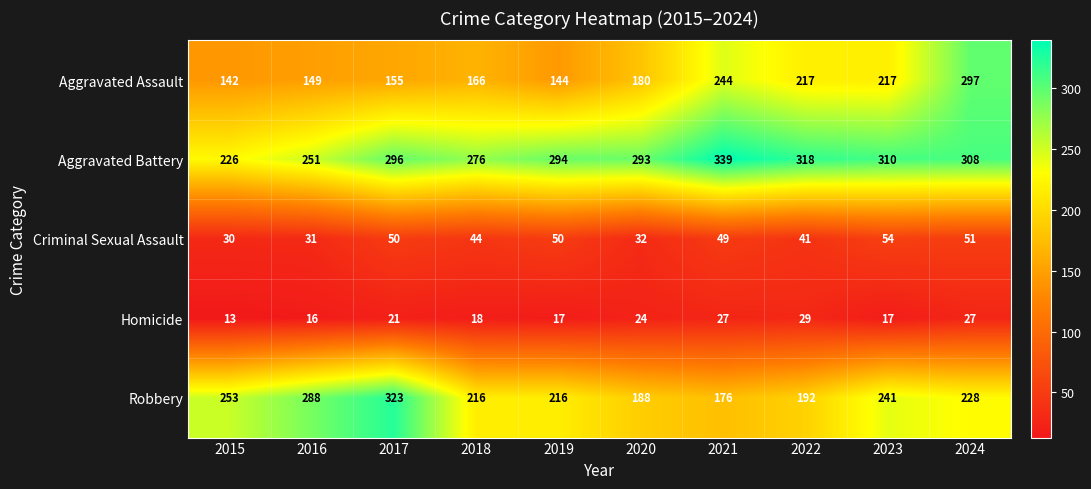

Is it true that Aggravated Battery equals 293 at 2020?

True